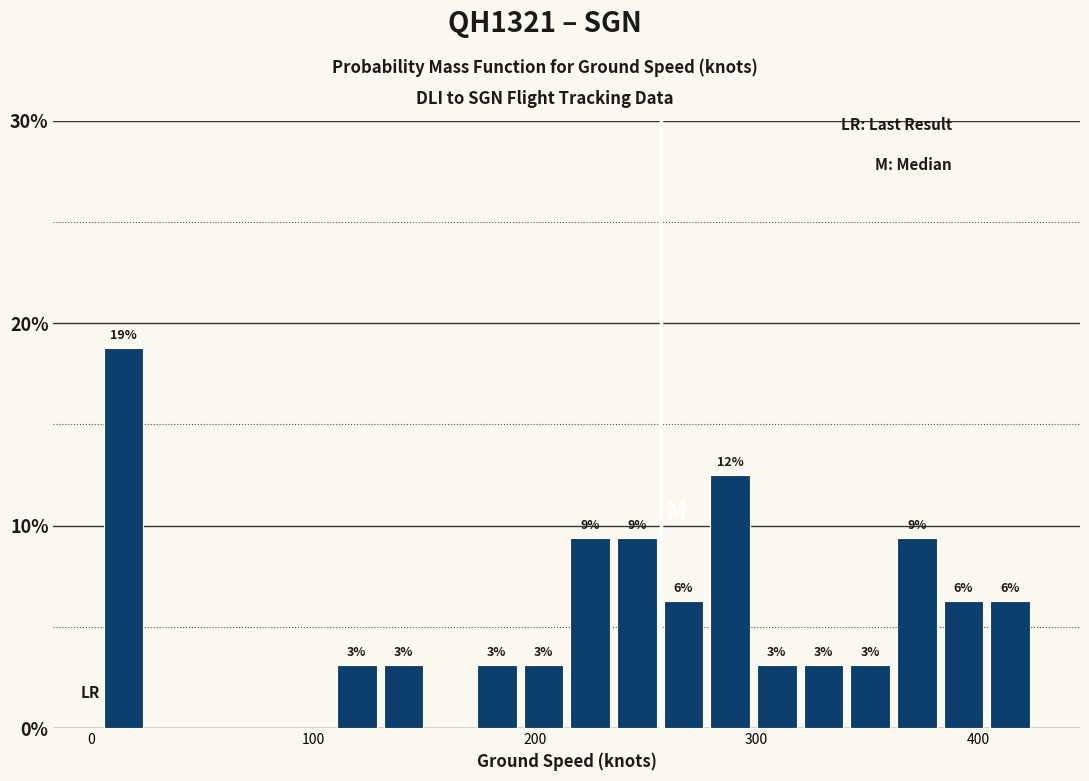

Read against the x-axis, roughly where is the centre of the tallest bar?

10